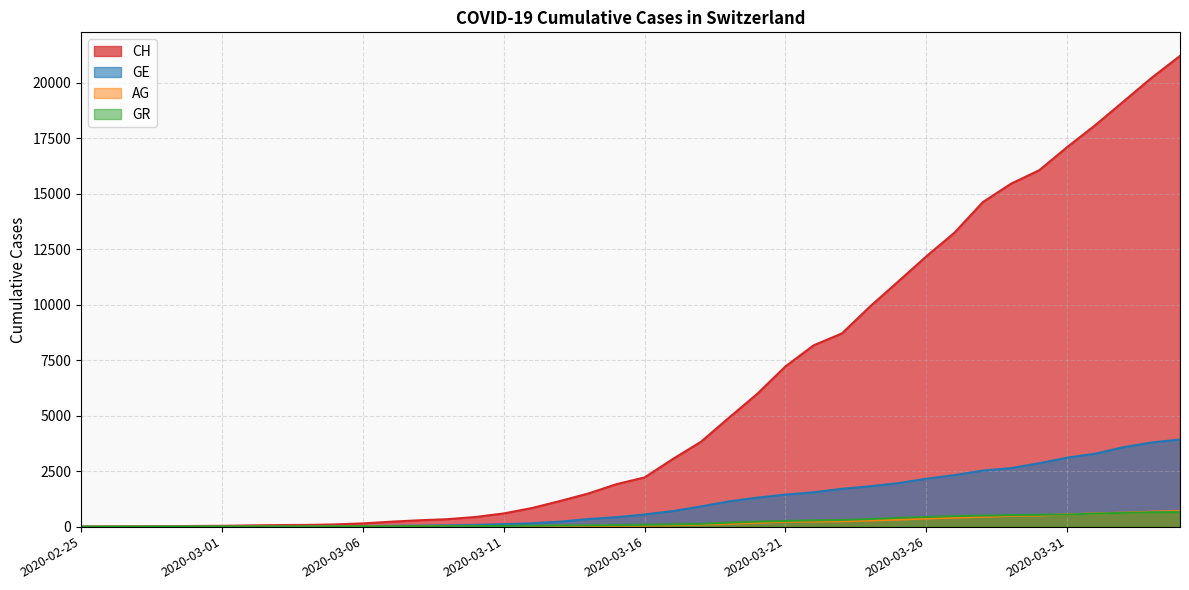

What is the value of the AG point at the 18th from the left?

30